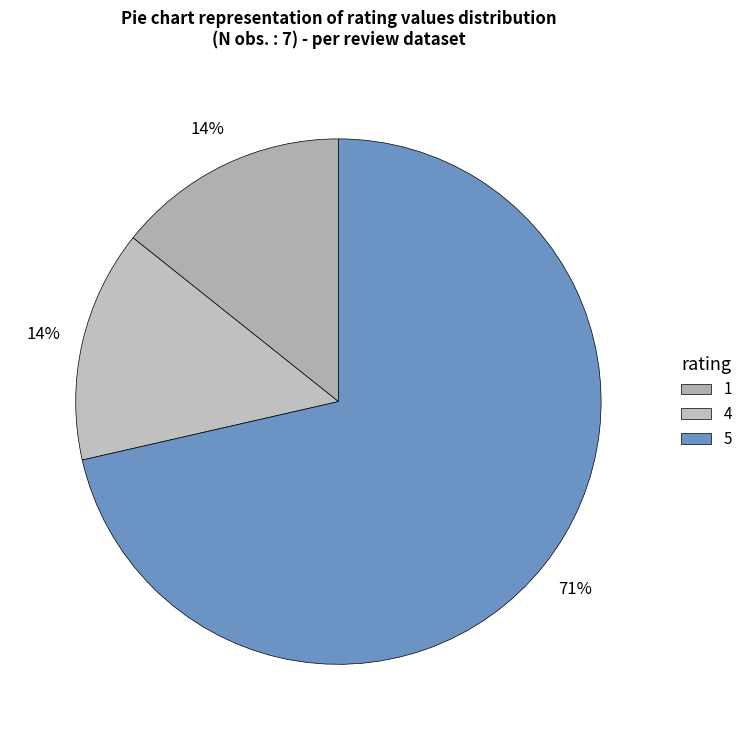

How many segments does this pie chart have?

3